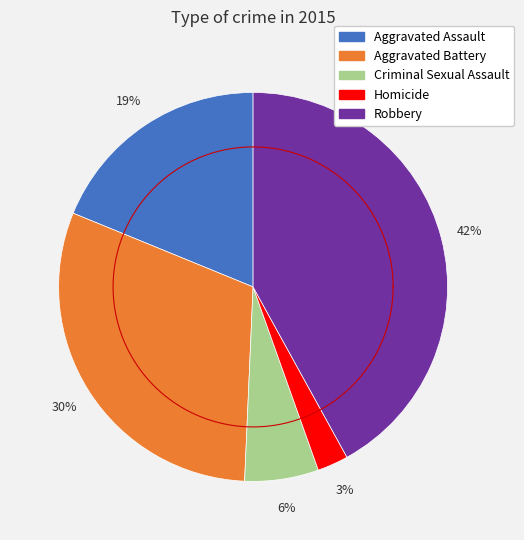

What percentage is the Aggravated Assault slice, to the nearest percent?

19%